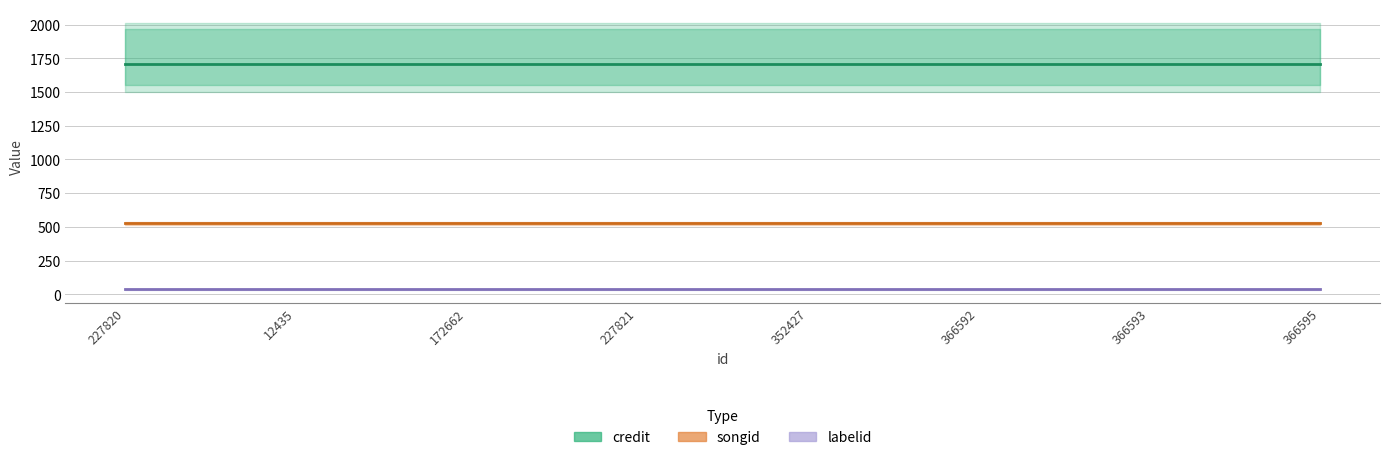

List the series in order of their overall mean, lowest first.

labelid, songid, credit